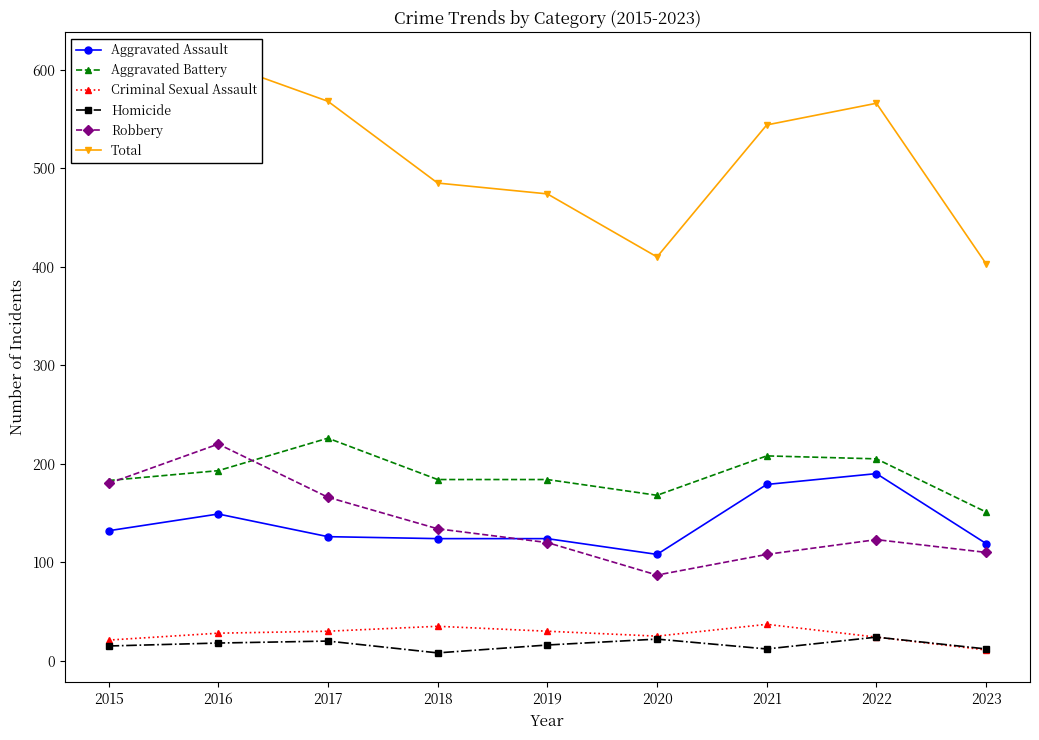

What is the spread (max minus min) of values at 2021?

532